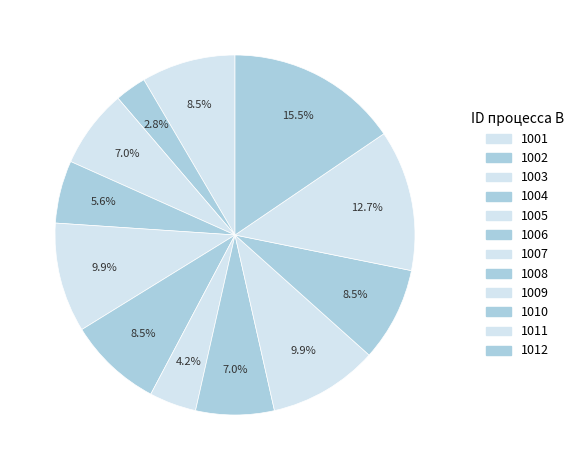

Does any single category account for the majority?

No